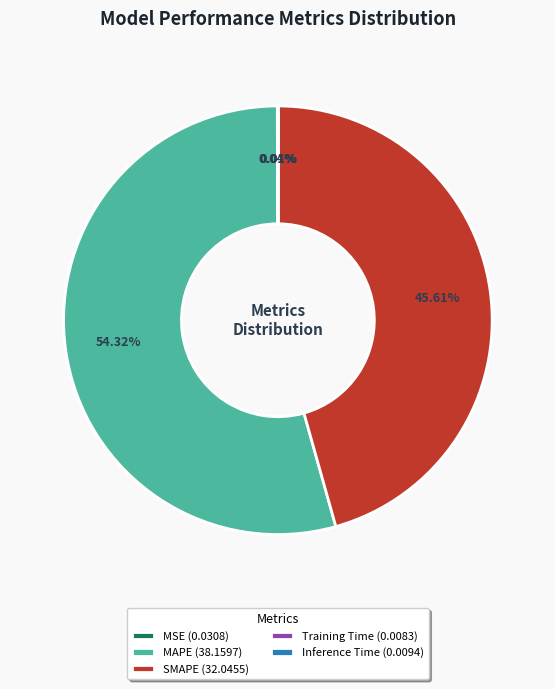

Does MAPE (38.1597) account for over 50% of the chart?

Yes